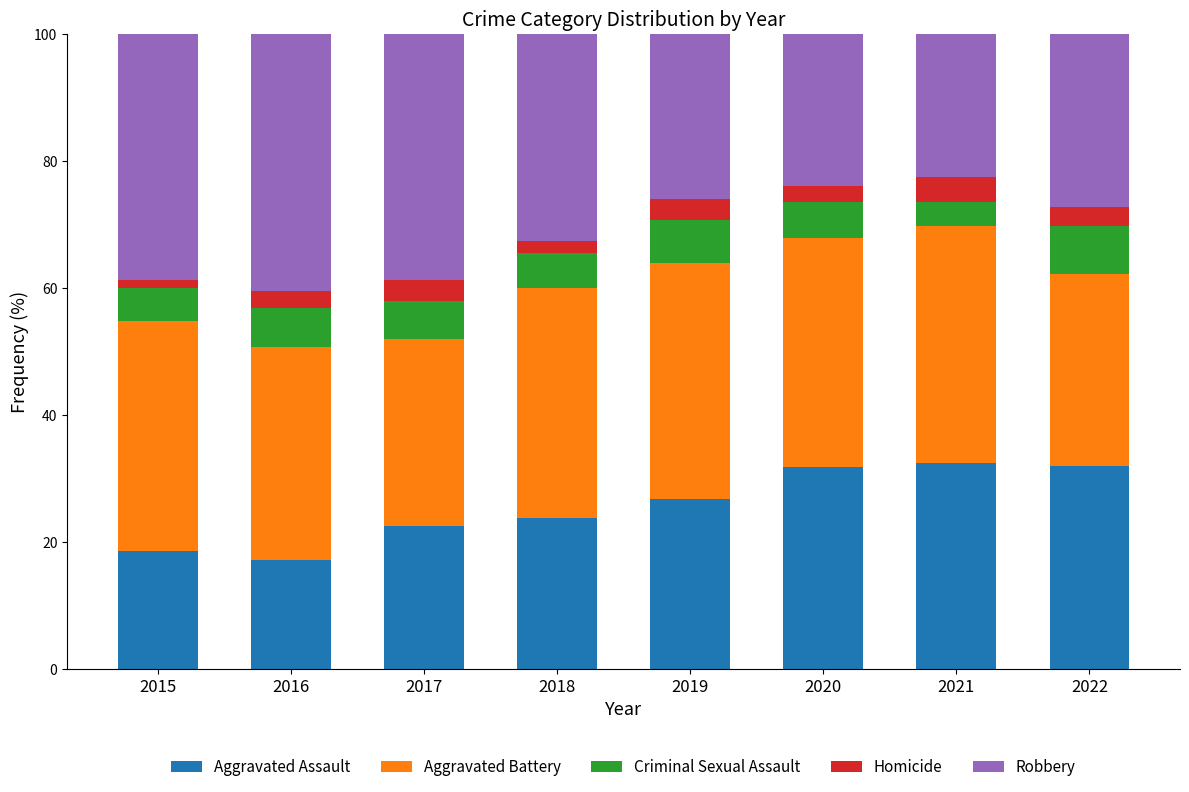

What is the difference between the maximum and minimum values in the Aggravated Assault series?

15.4